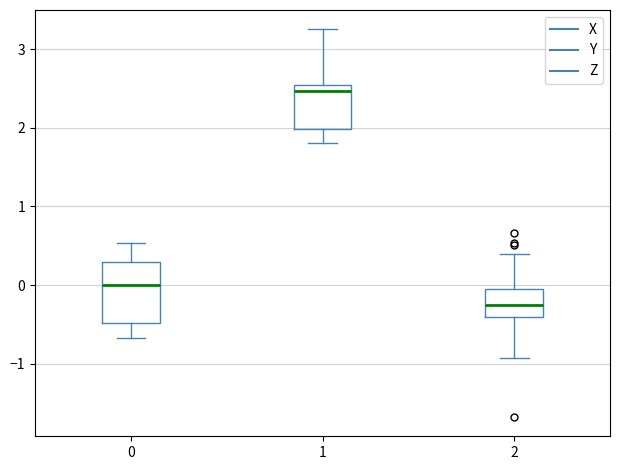

Reading left to right, read every box against the y-axis: the position of its median line, the range the box covers, and the ends of its whiskers. The values are not printed on the chart, so give them approximately, as read against the axis.

0: median 0.0, box -0.5 to 0.3, whiskers -0.7 to 0.5
1: median 2.5 (just below the box's upper edge), box 2.0 to 2.5, whiskers 1.8 to 3.2
2: median -0.3, box -0.4 to 0.0, whiskers -0.9 to 0.4